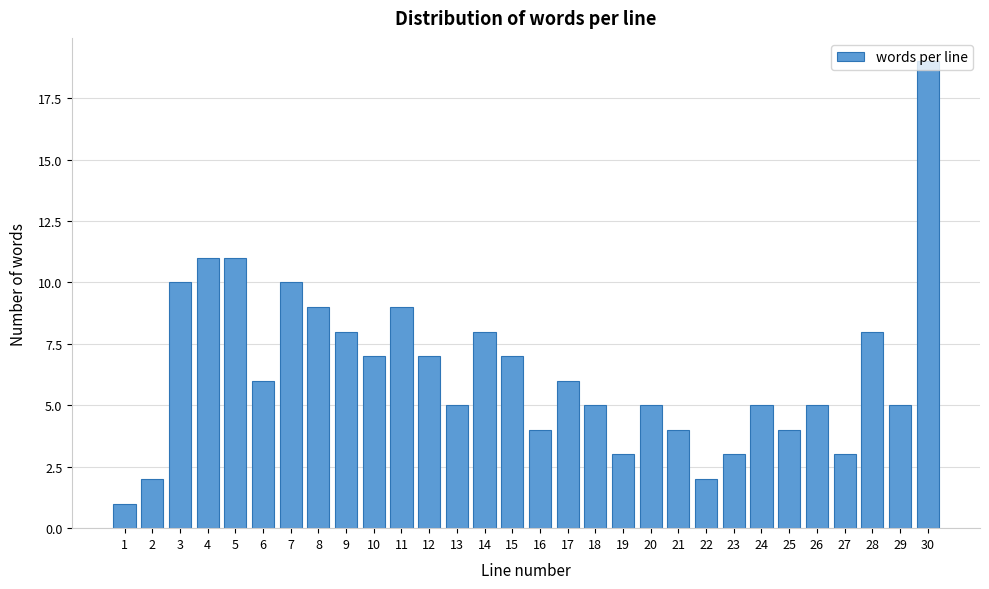

What is the difference between the second highest and minimum values?

10